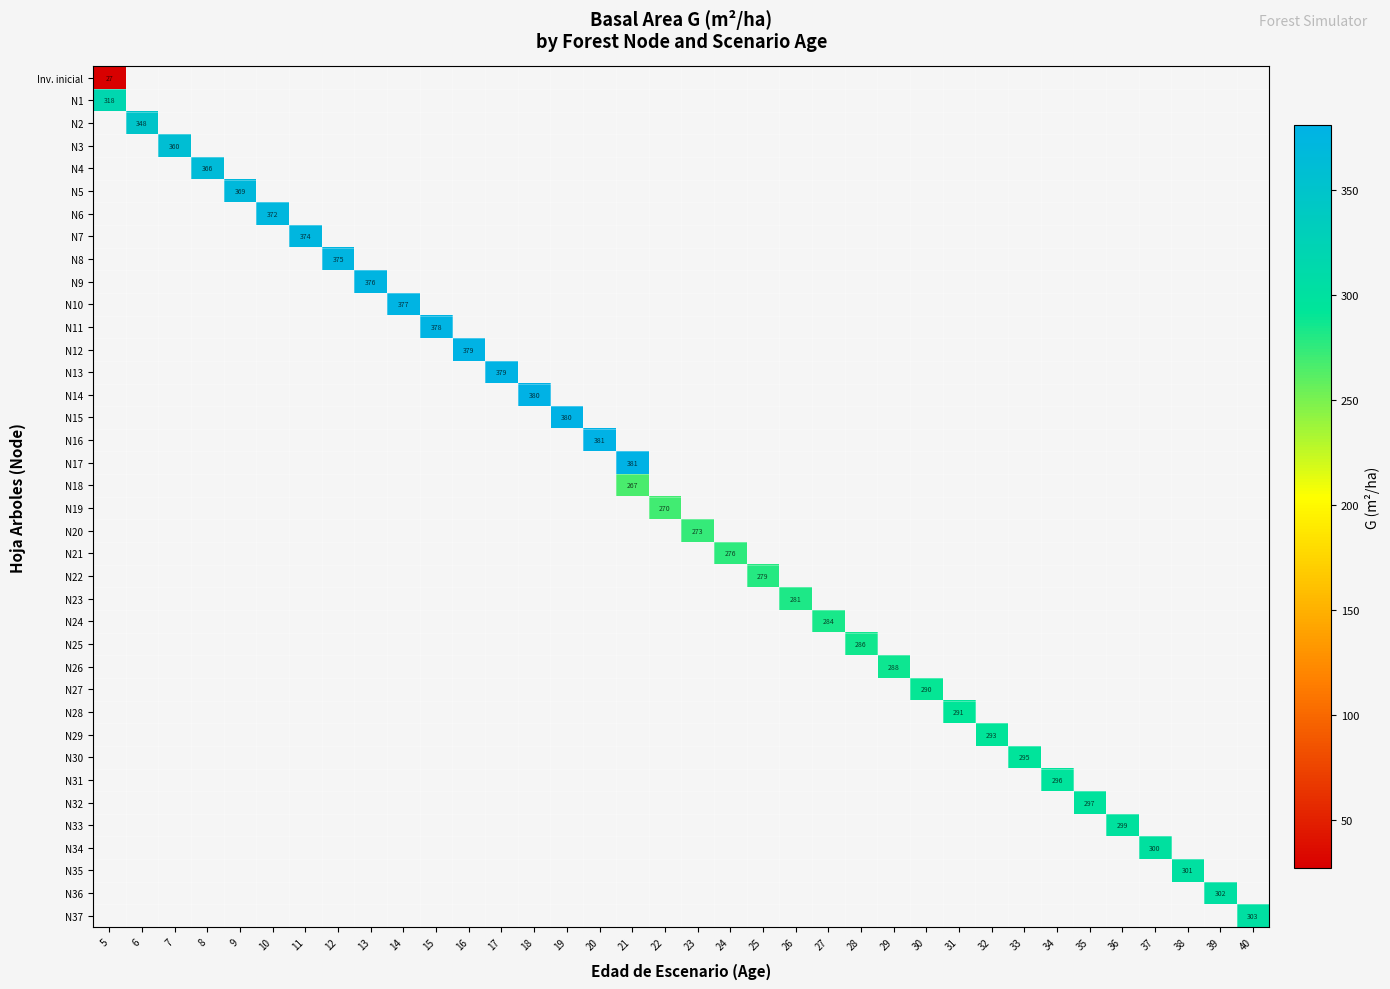

Count the number of data series in this chart.

38